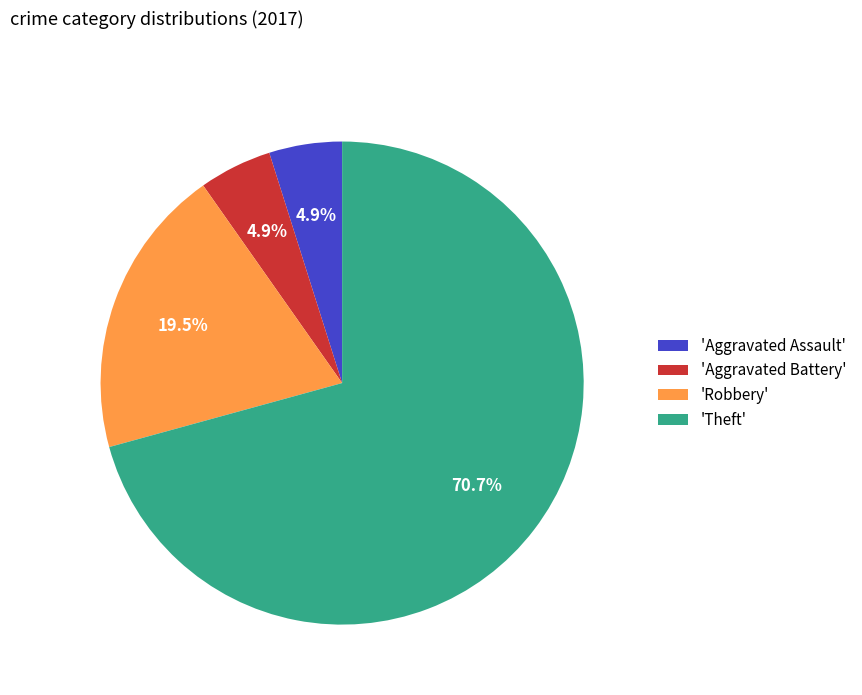

Does any single category account for the majority?

Yes